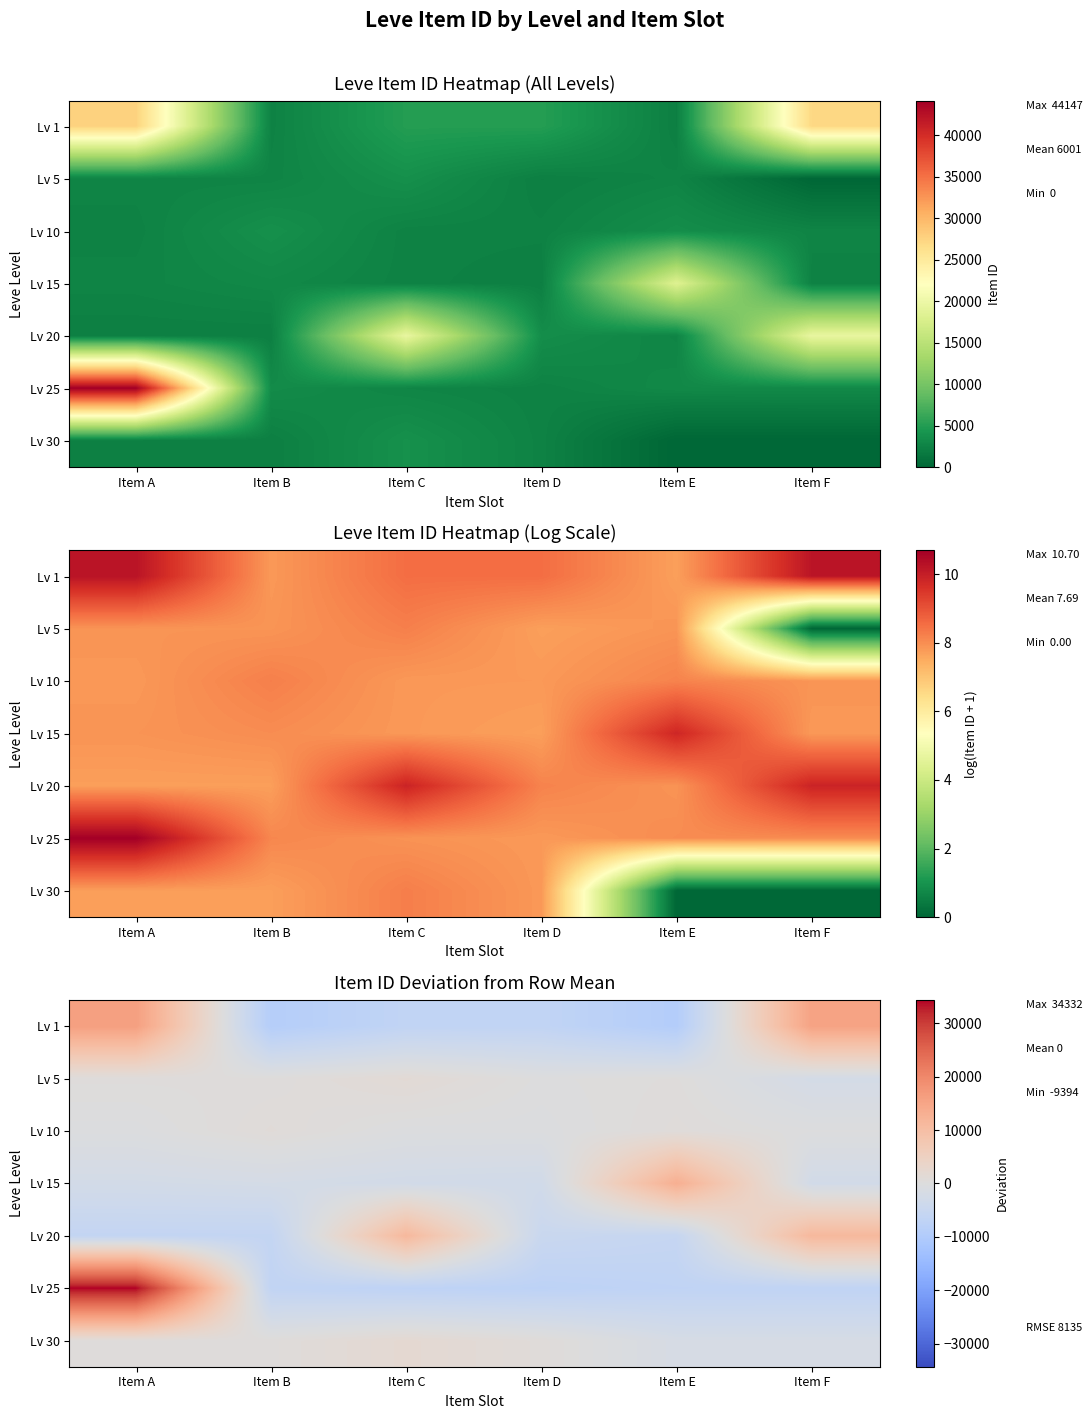

Read the Lv 5 value at Item C.

1434.5